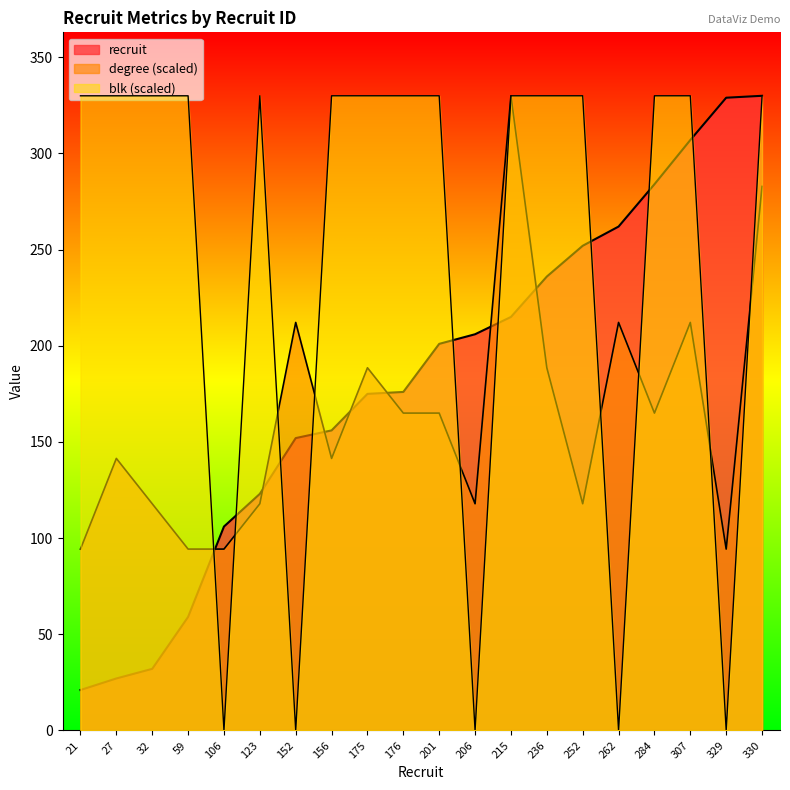

What is the difference between the degree values at 21 and 284?

70.7